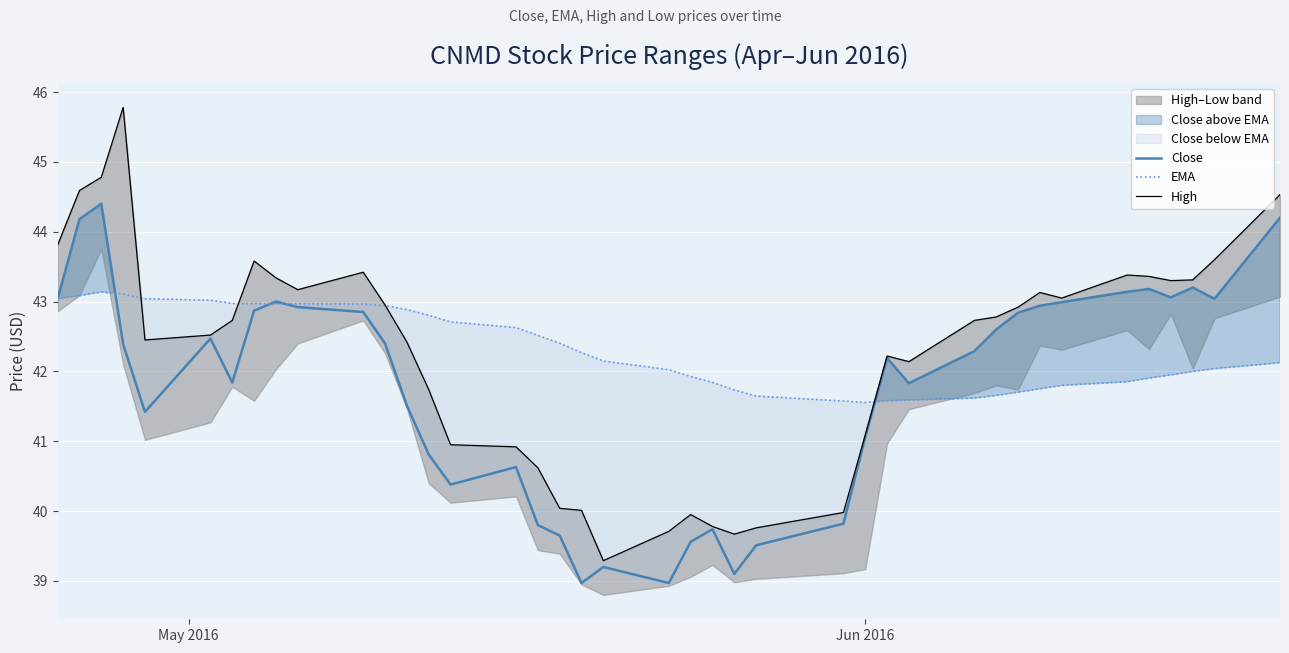

How many times do EMA and Close cross each other?

4